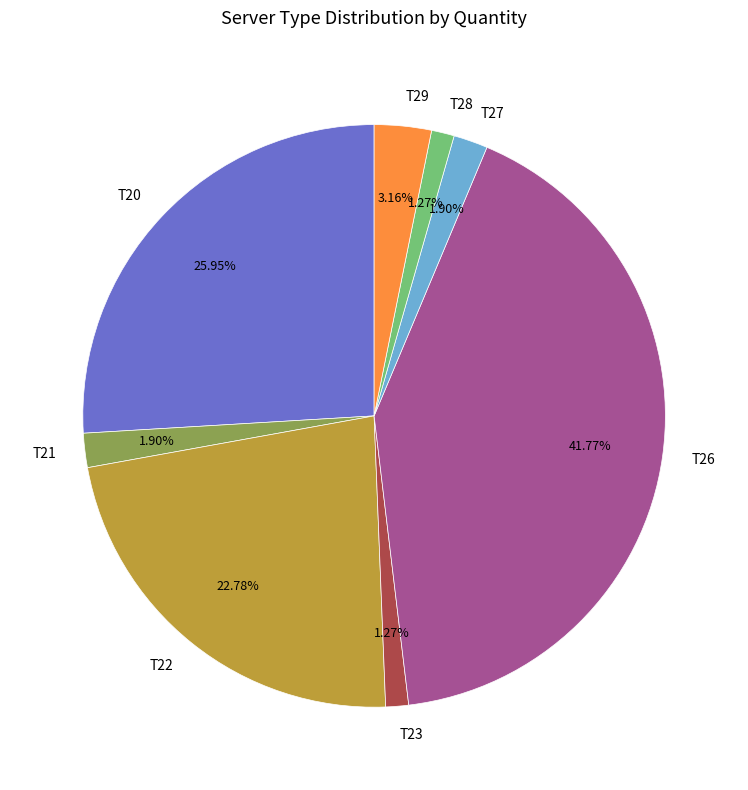

What percentage is the T23 slice, to the nearest percent?

1%